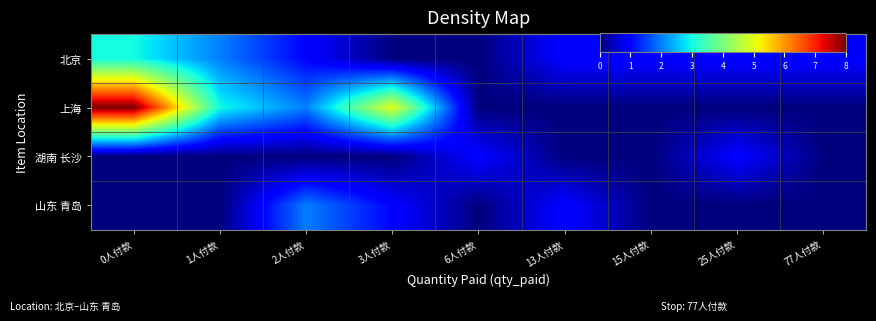

At which category is the sum across all series the highest?

0人付款